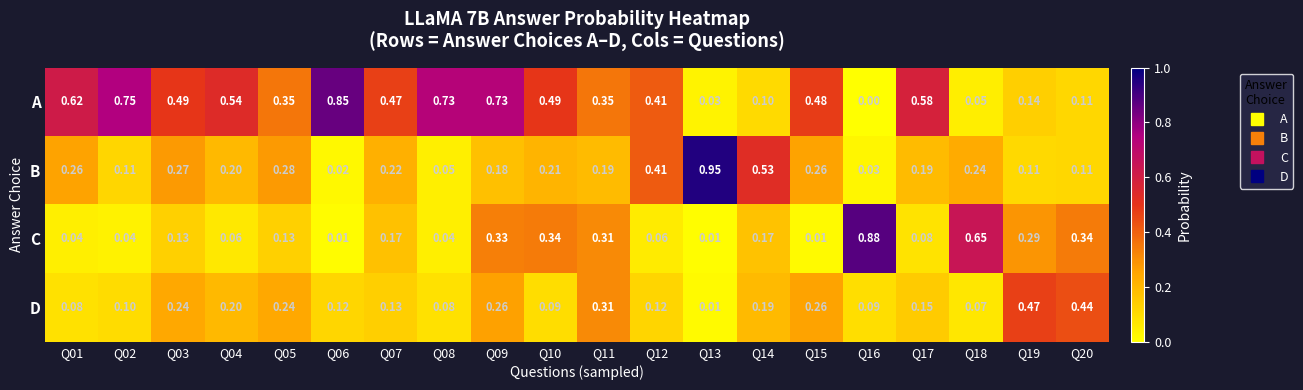

Which series has the largest total across all categories?

A